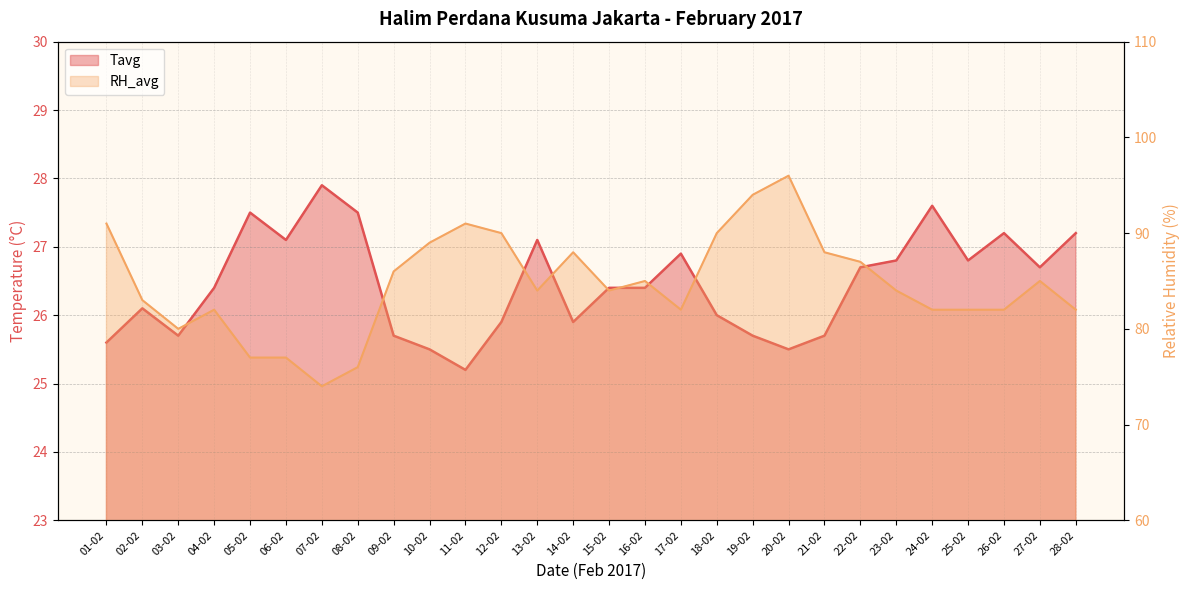

Which series changed the most between 09-02 and 10-02?

RH_avg